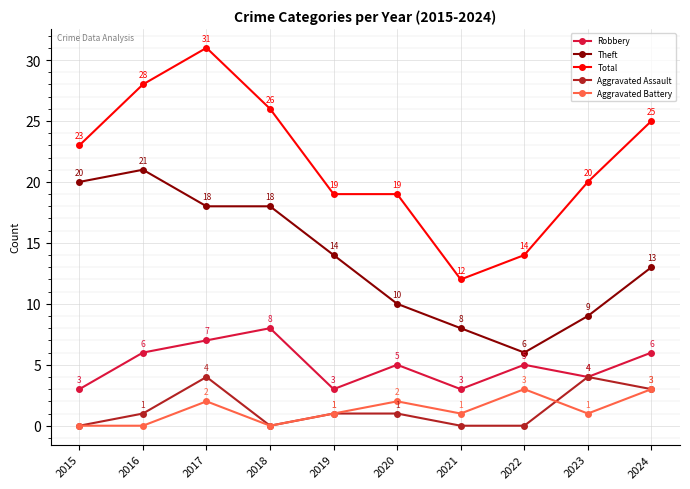

The value of Robbery at 2020 is 8. True or false?

False